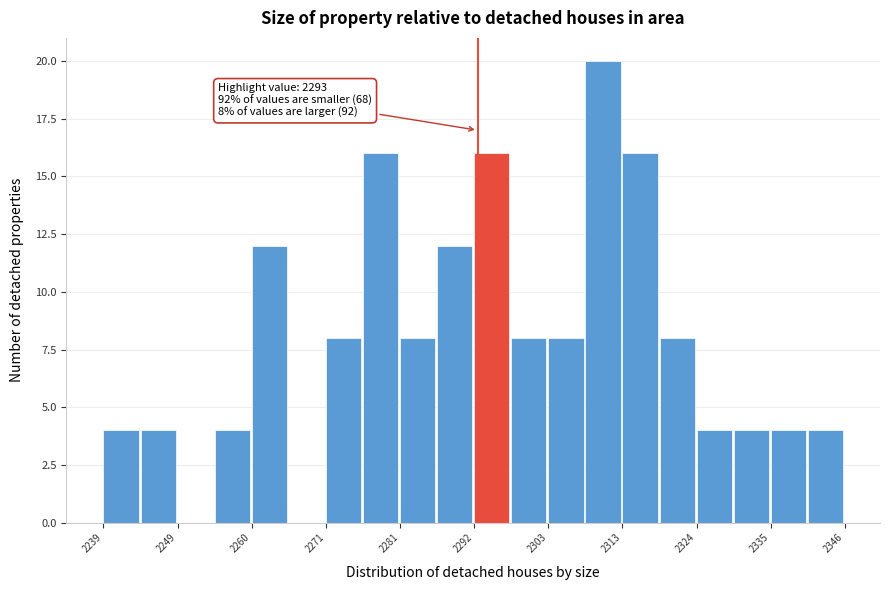

Read against the x-axis, roughly where is the centre of the tallest bar?

2312